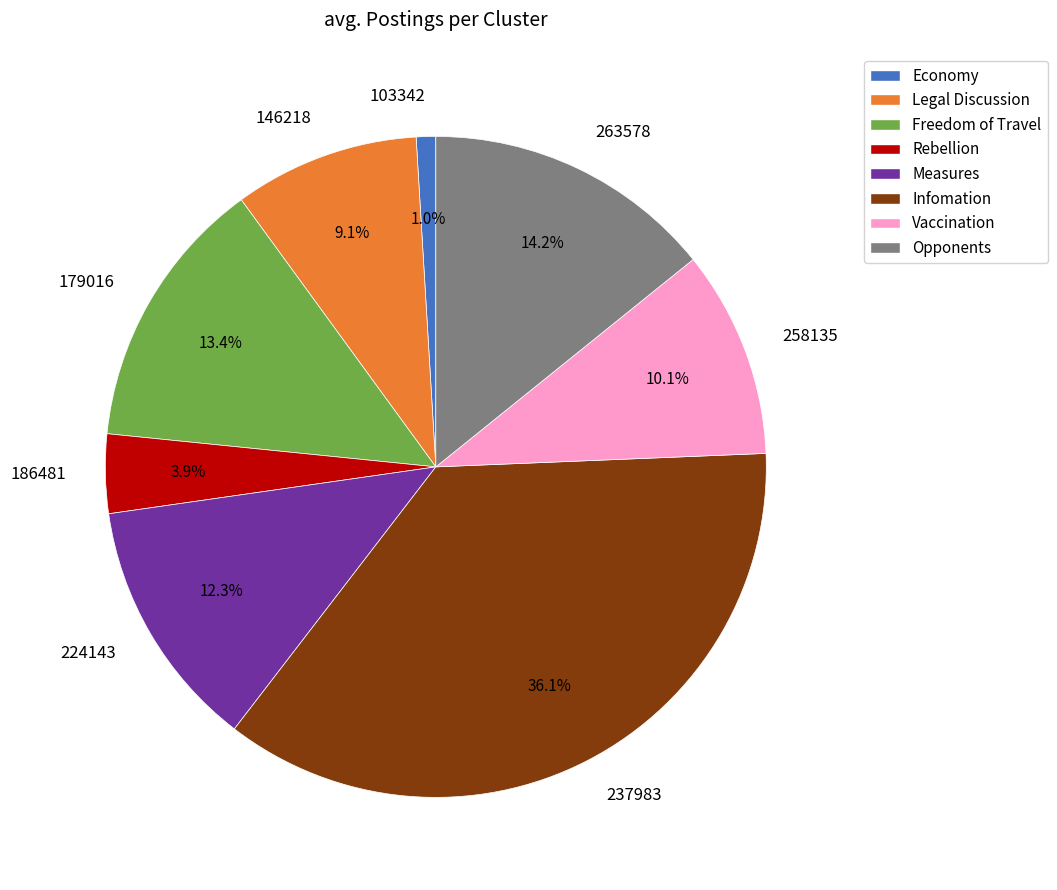

To the nearest percent, what is the average slice percentage?

12%